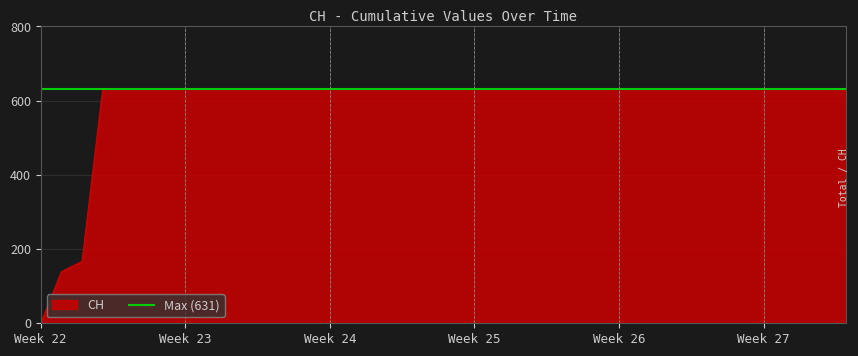

How many categories are shown in the chart?

40